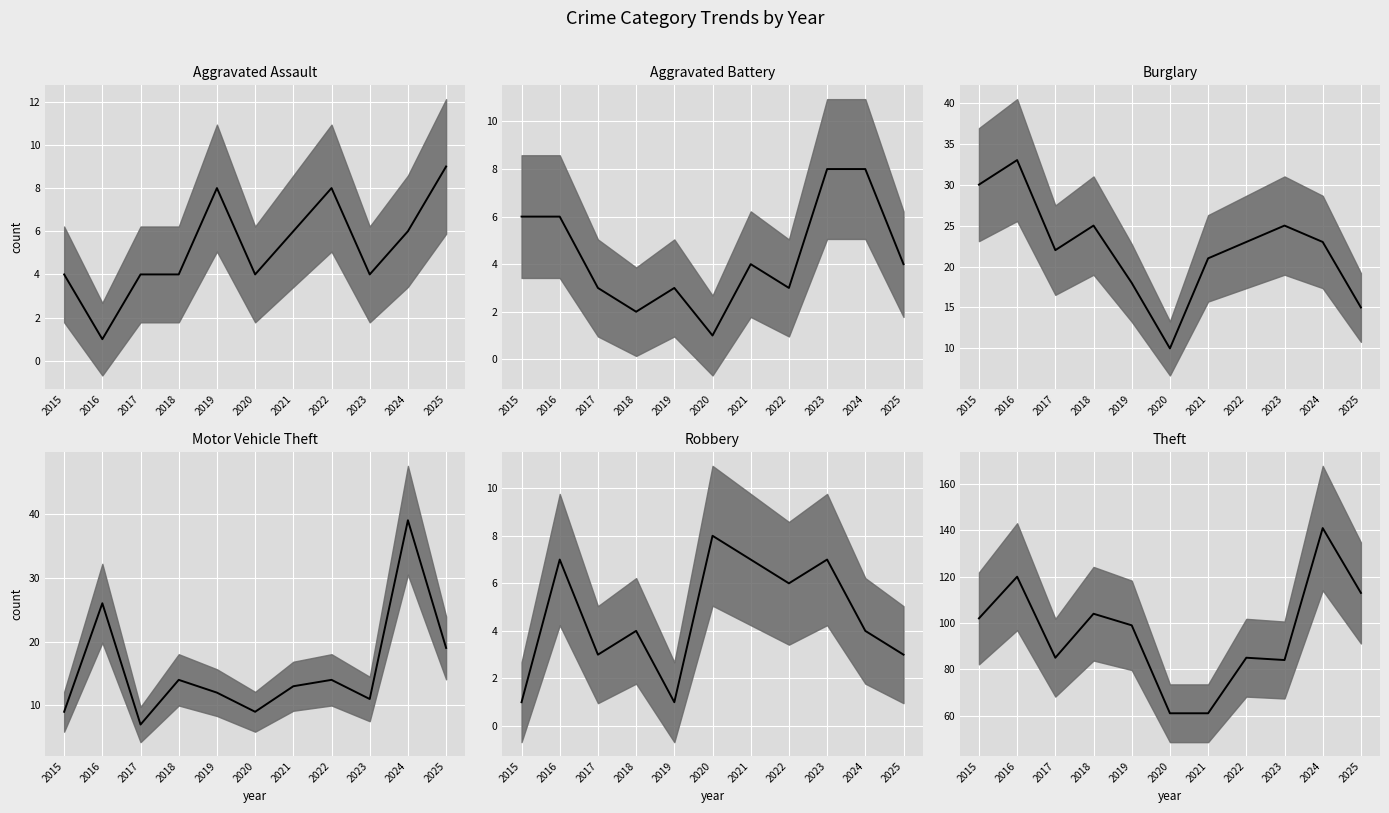

What are all the series names shown in the legend?

Aggravated Assault median, Aggravated Battery median, Burglary median, Motor Vehicle Theft median, Robbery median, Theft median